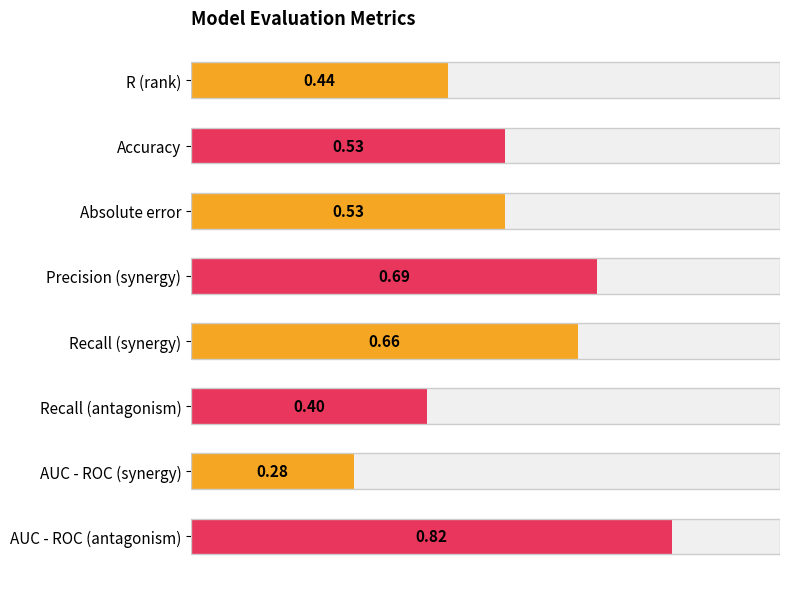

Count the number of categories in the chart.

8